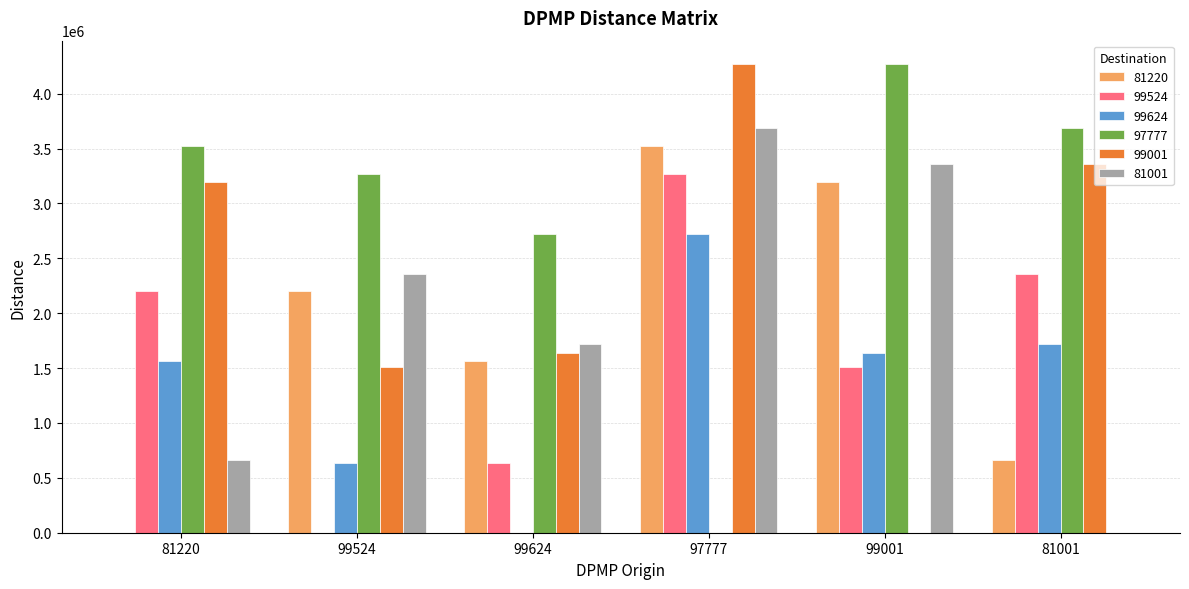

What is the sum of all 97777 values?

17466039.7